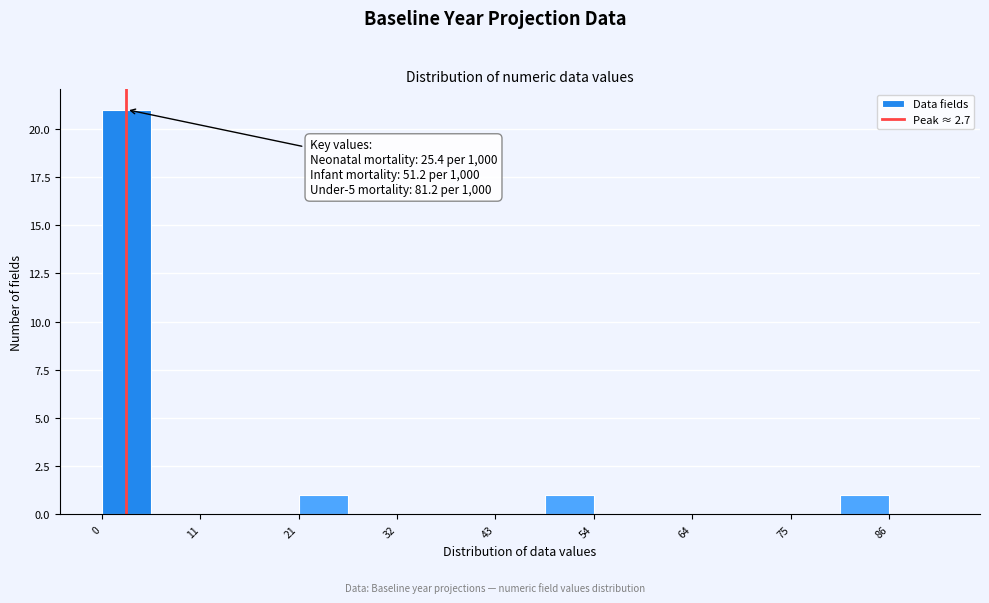

Read against the x-axis, roughly where is the centre of the tallest bar?

2